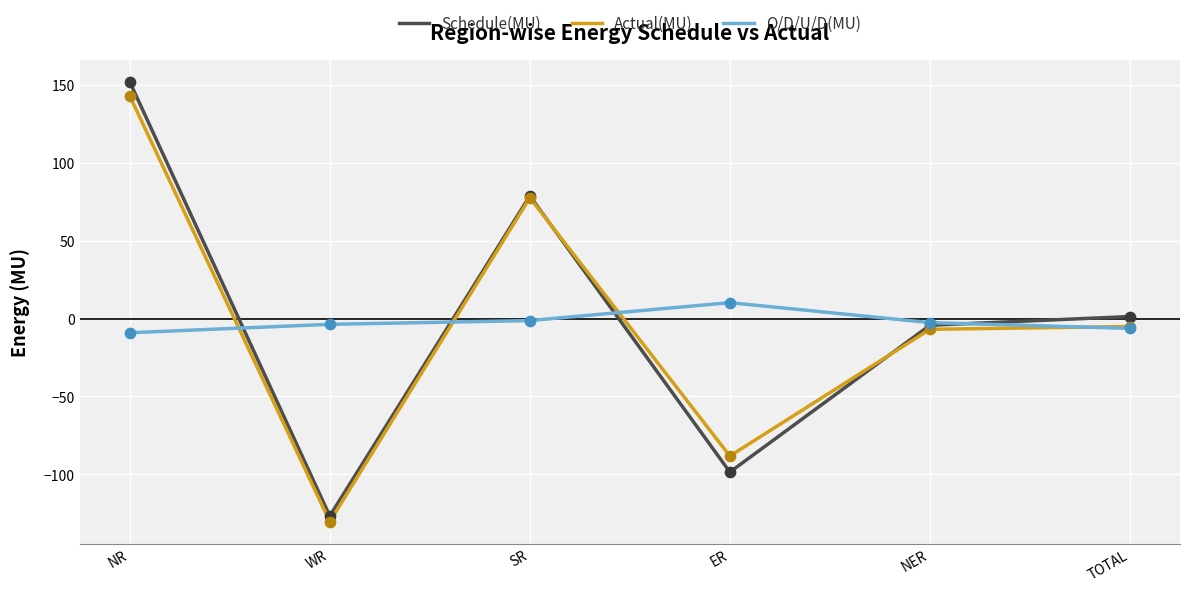

What is the total value across all series at TOTAL?

-10.1